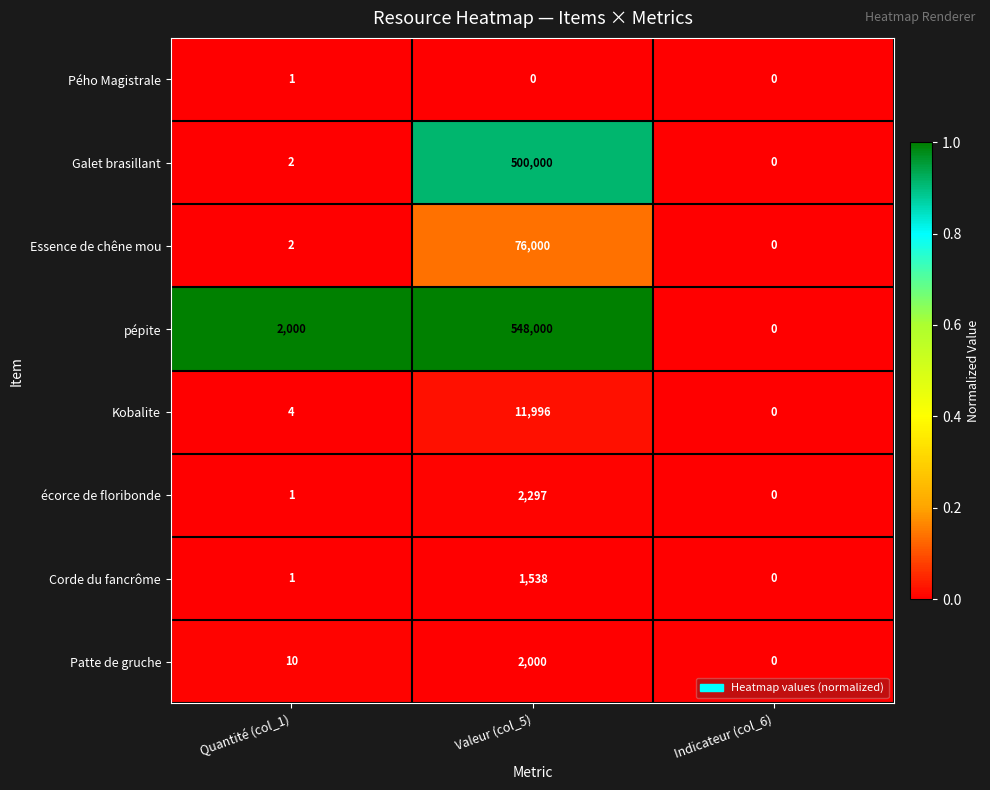

At which label is Galet brasillant closest to 250000?

Quantité (col_1)